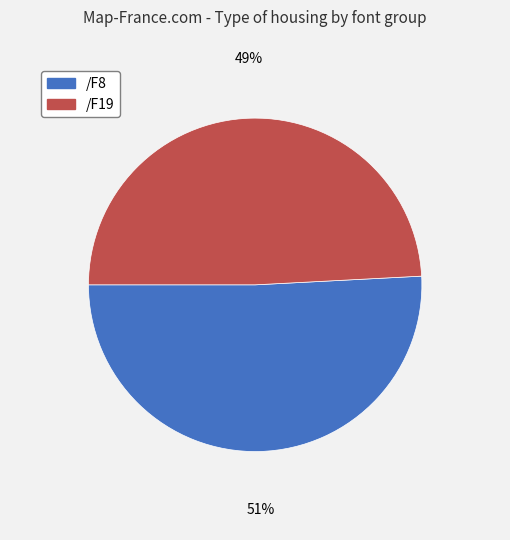

Approximately how many times larger is the value at /F8 compared to /F19?

1.0